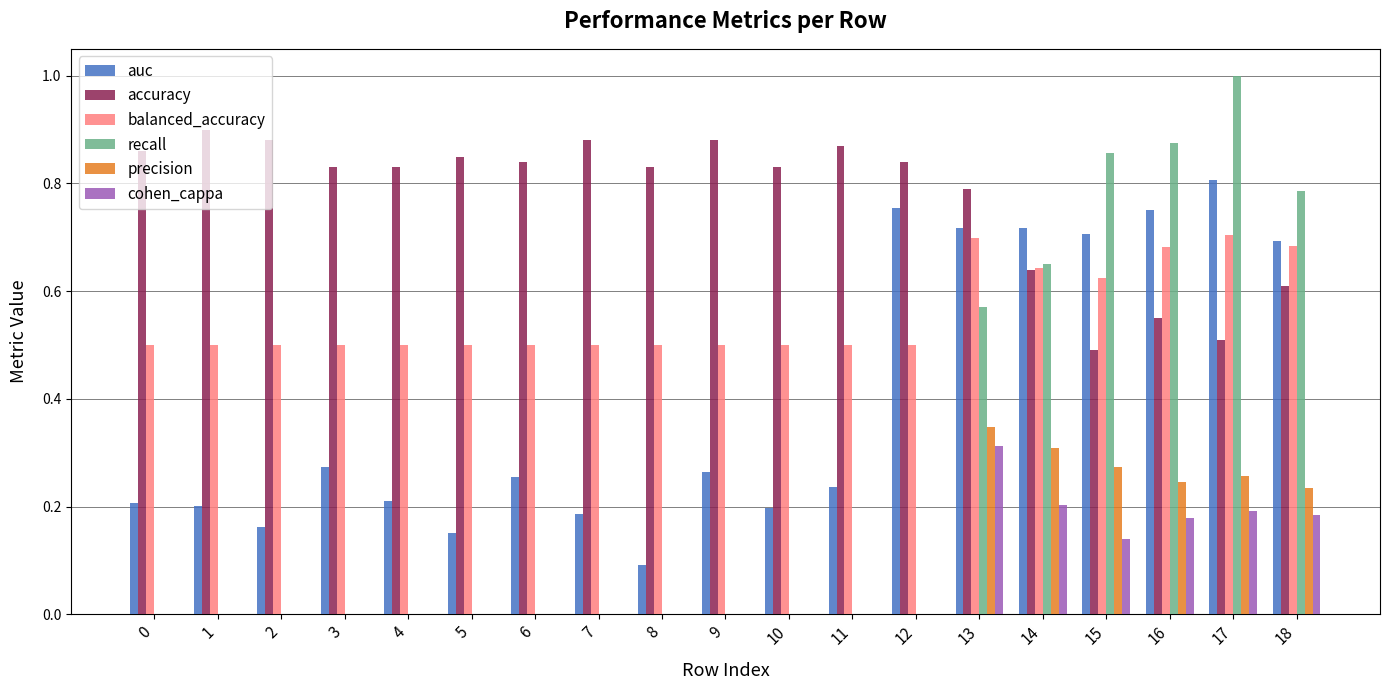

Is it true that auc equals 0.3 at 10?

False